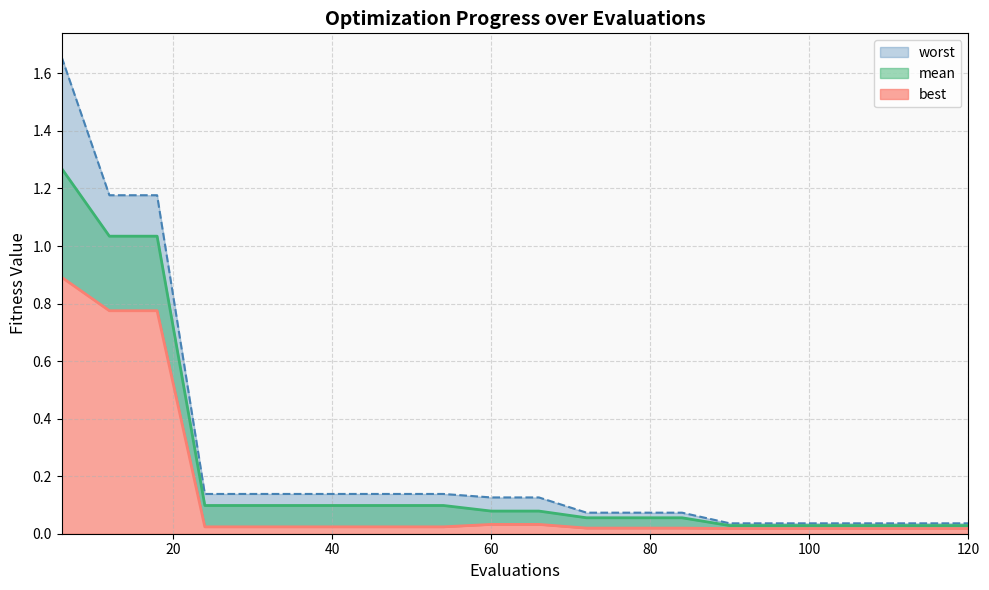

True or false: mean and best intersect in this chart.

False